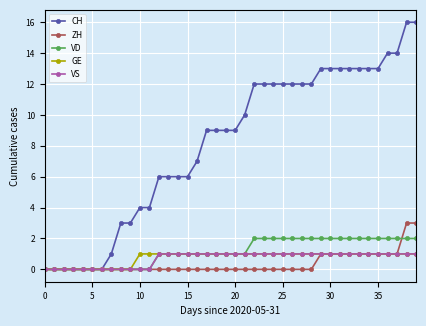

Which series has the largest range (max minus min)?

CH